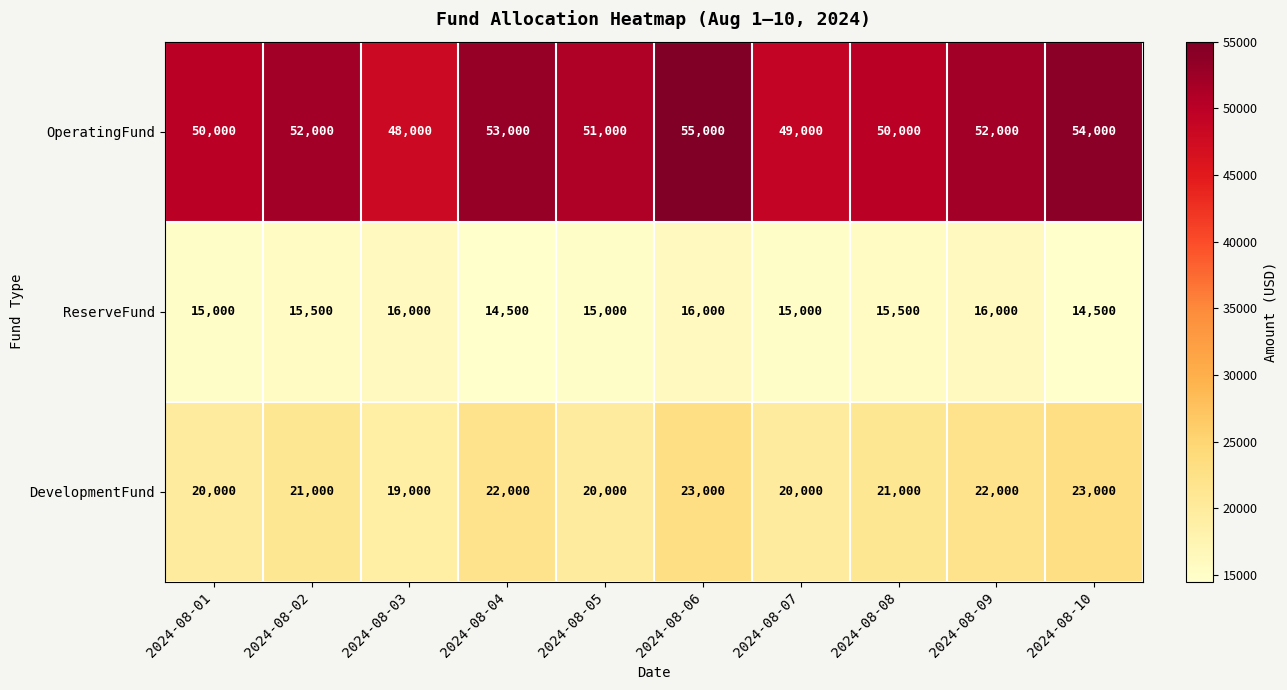

What is the difference between the second highest and minimum values in the OperatingFund series?

6000